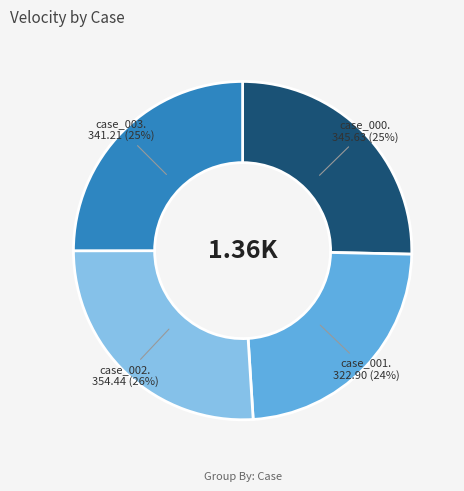

To the nearest percent, what is the difference between the largest and smallest slice percentages?

2%